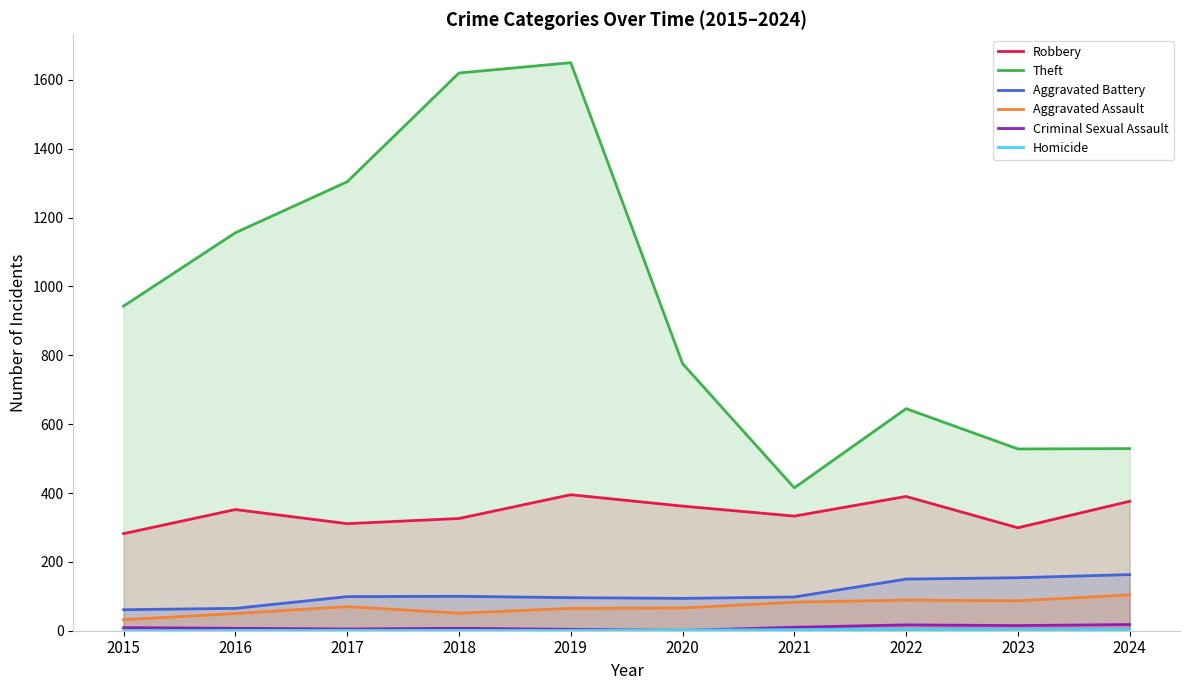

What is the spread (max minus min) of values at 2024?

526